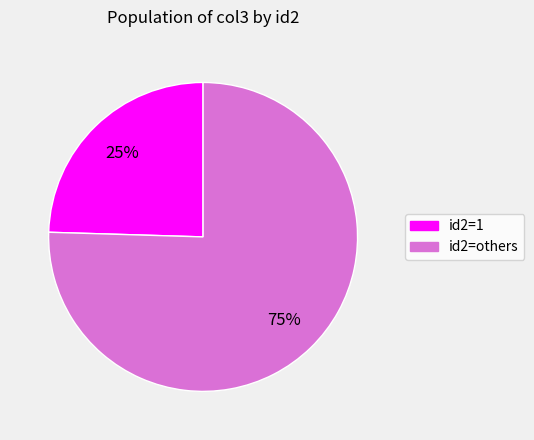

Is there any slice that represents more than half of the pie?

Yes